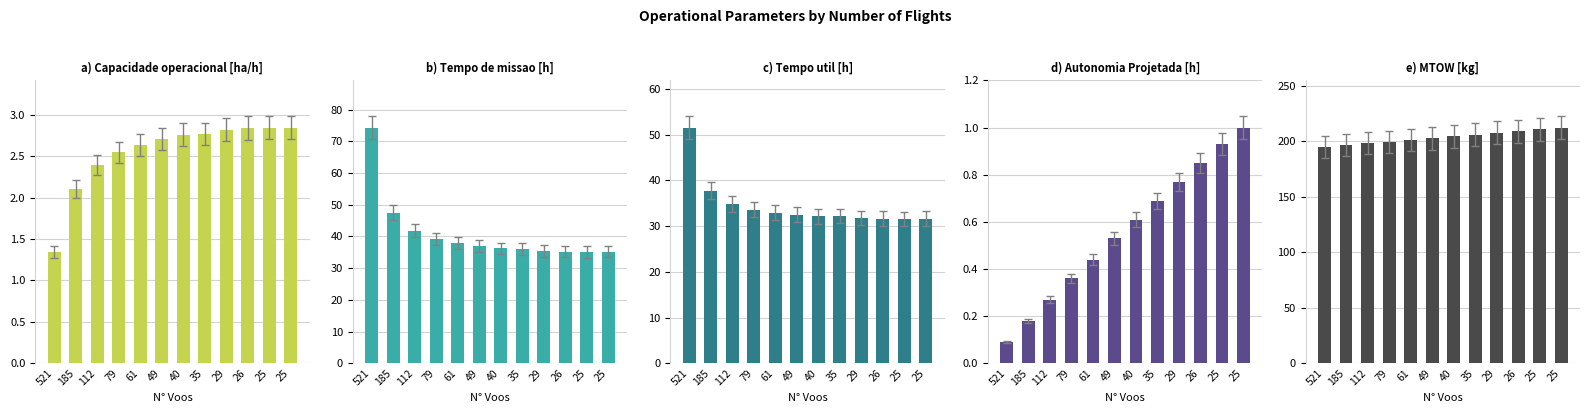

What is the highest value of the Tempo util [h] series?

51.6